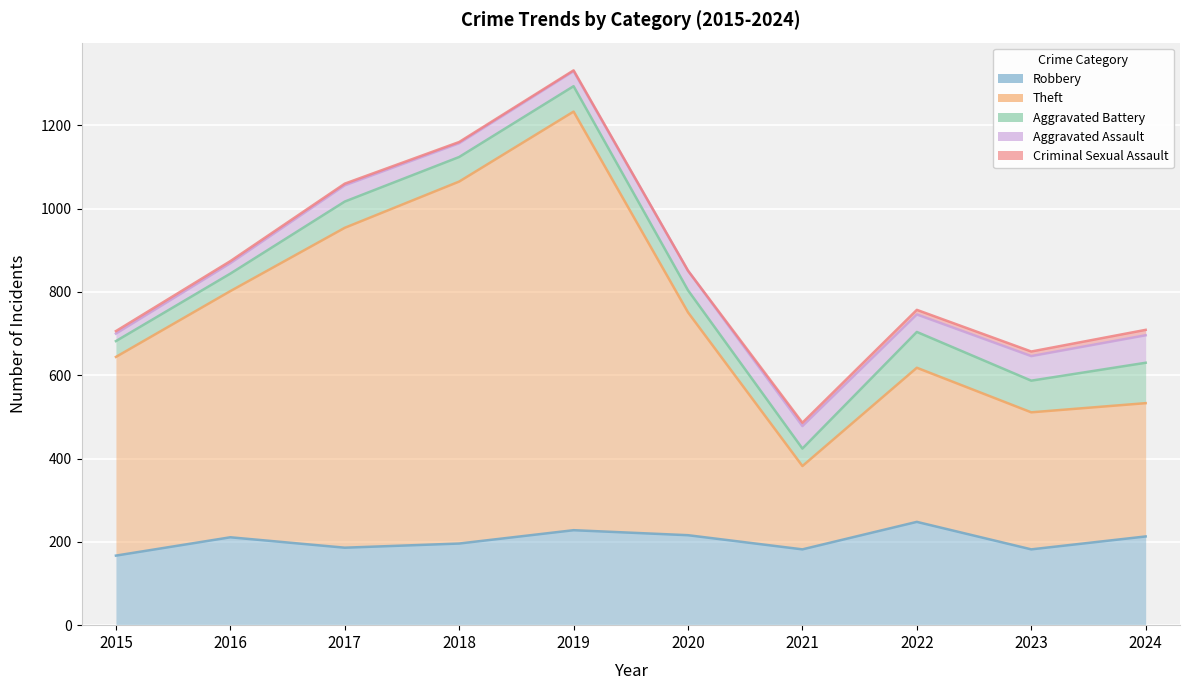

At which category is the sum across all series the highest?

2019